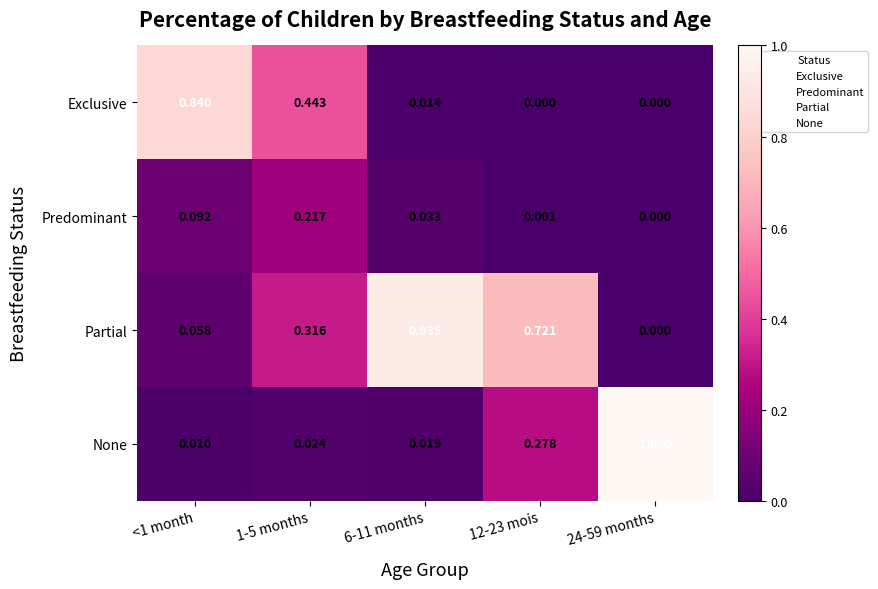

Is the value of Predominant at 12-23 mois greater than the value of None at 6-11 months?

No